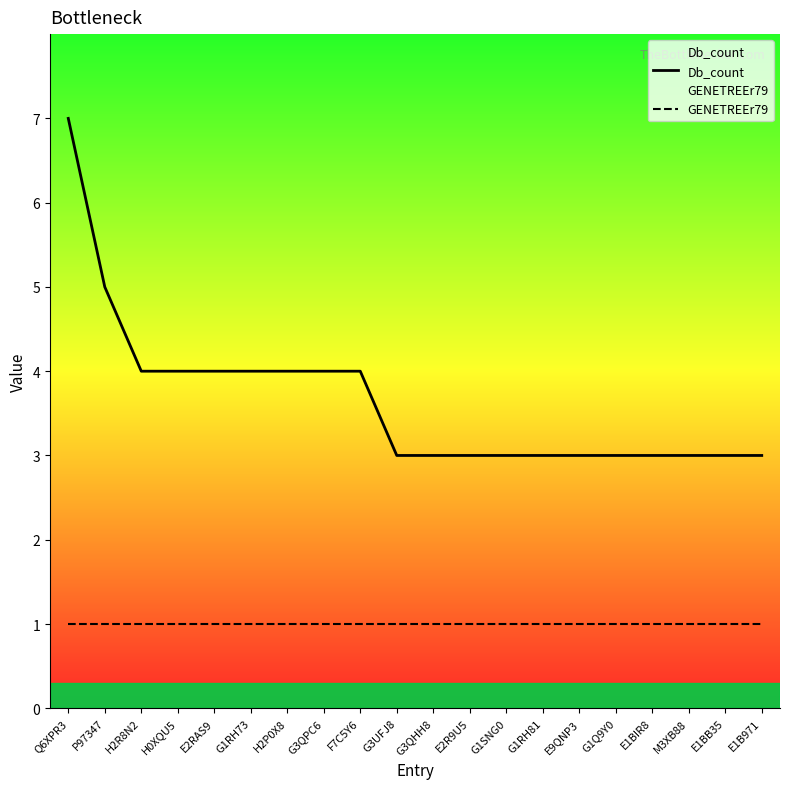

How many Db_count values are between 3 and 4?

18